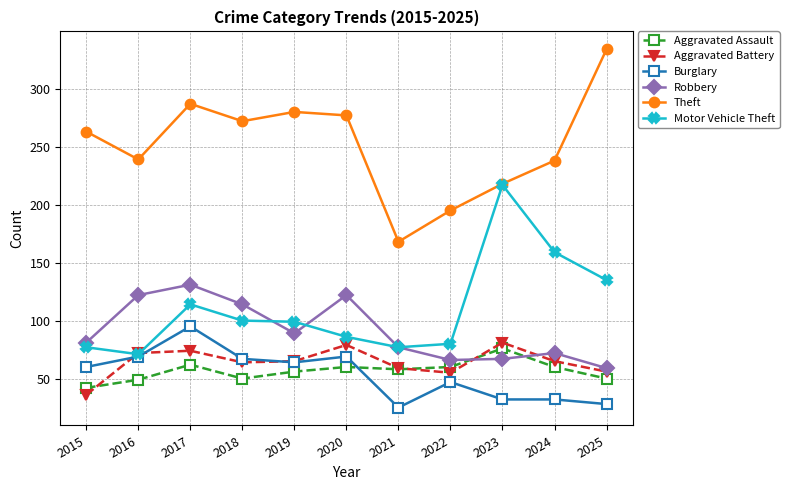

Where is the first local maximum for Aggravated Assault?

2017